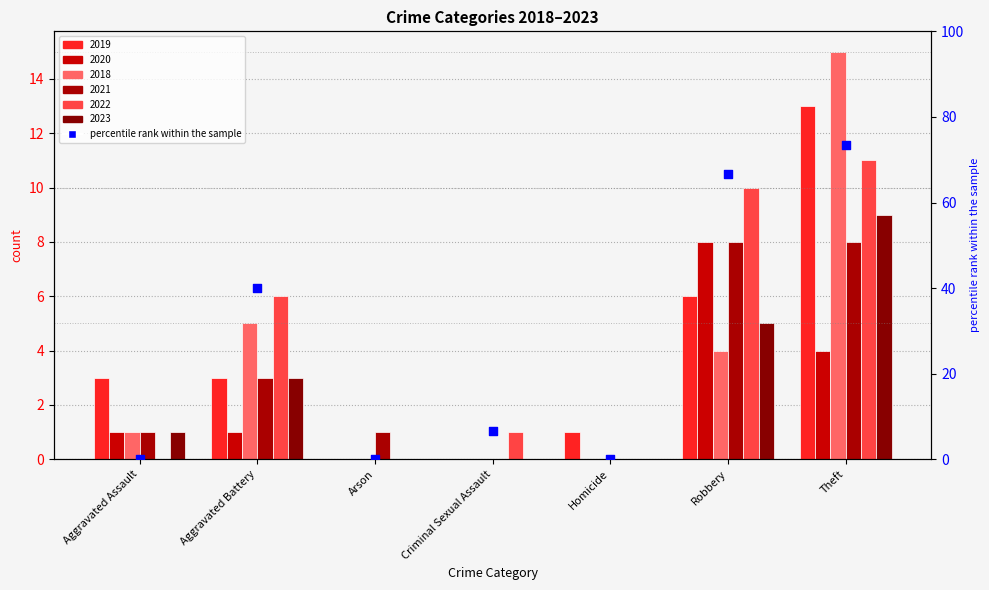

What is the change in value from Criminal Sexual Assault to Theft?

+66.7